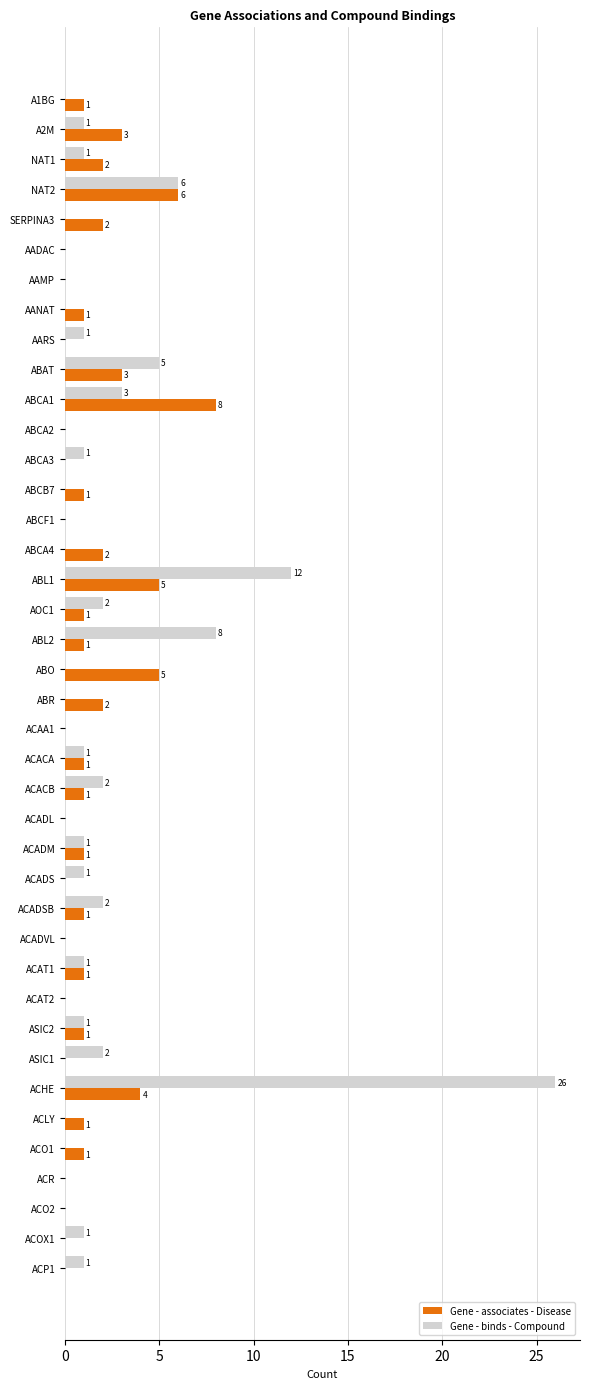

What is the sum of all Gene - associates - Disease values?

55